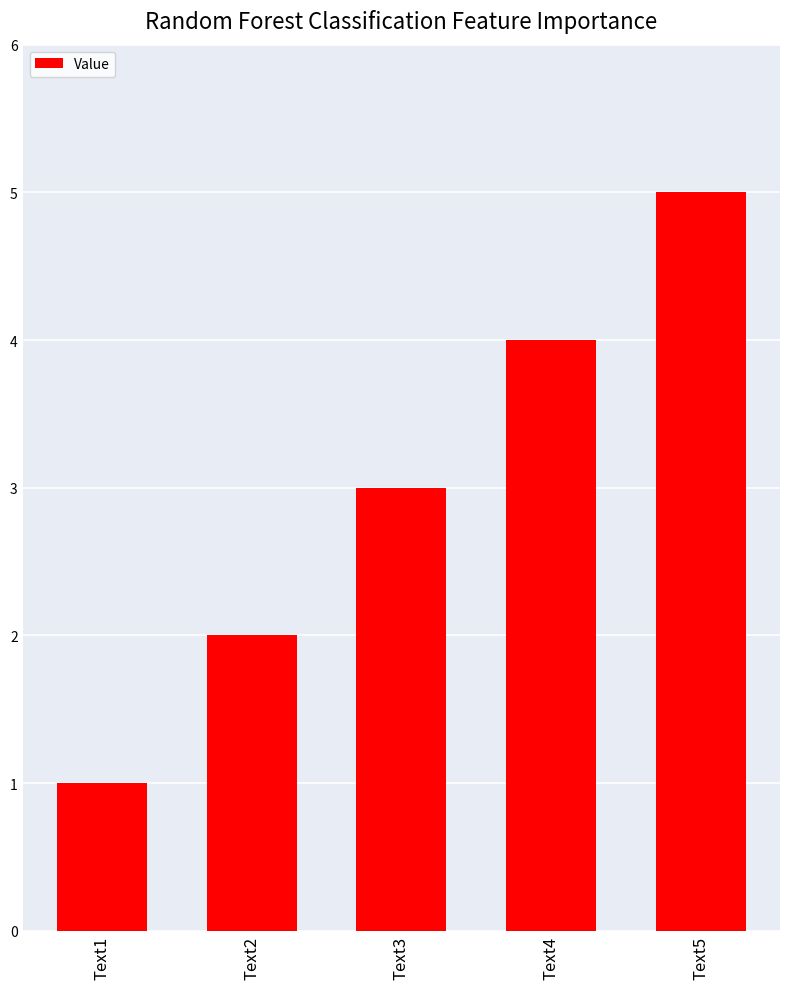

Which has a higher value, Text1 or Text4?

Text4